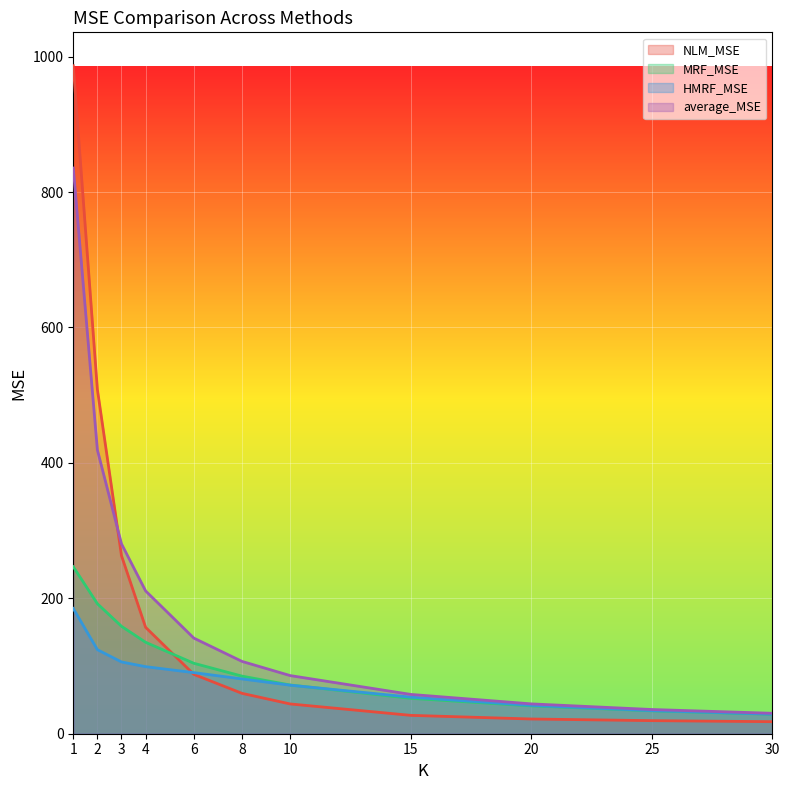

True or false: average_MSE and HMRF_MSE intersect in this chart.

False